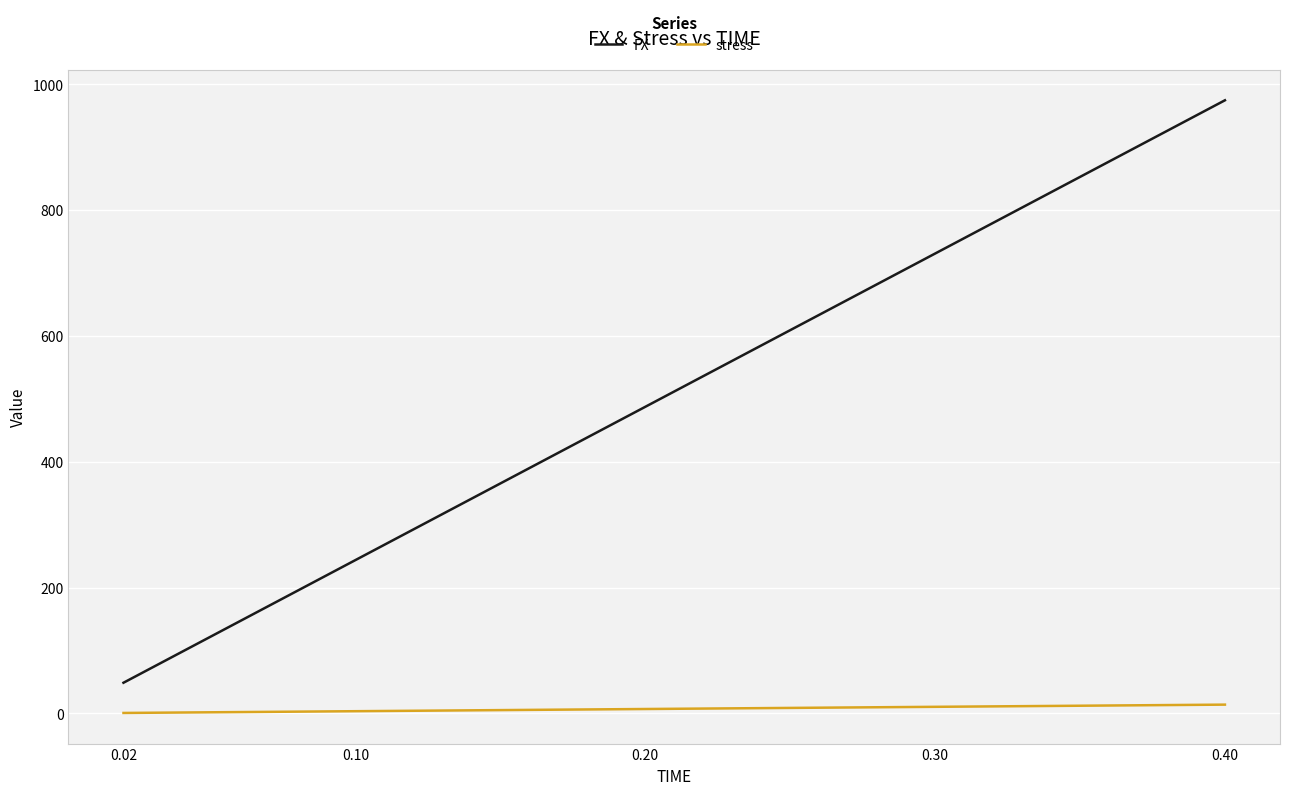

Which series has the largest total across all categories?

FX